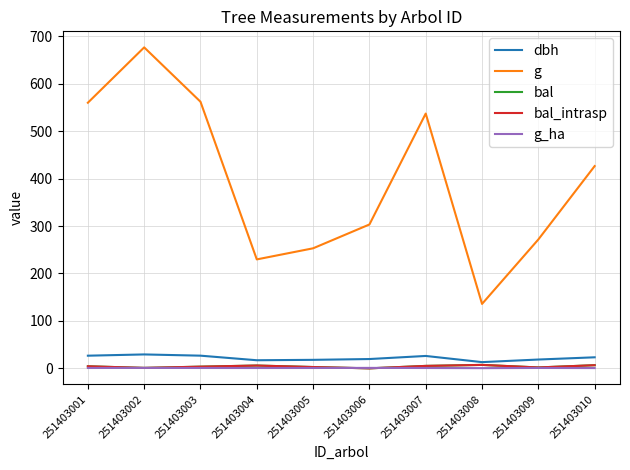

Is this an area chart (filled region under the line)?

No